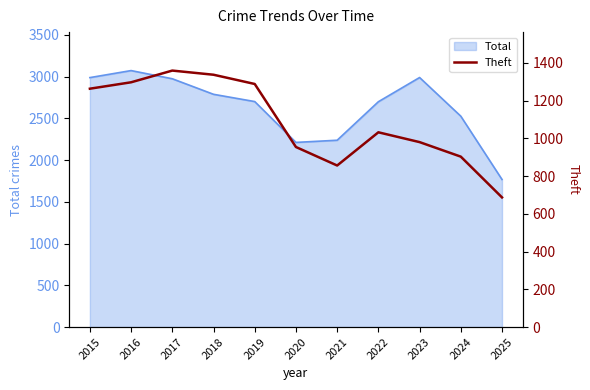

Where is the first local minimum?

2021